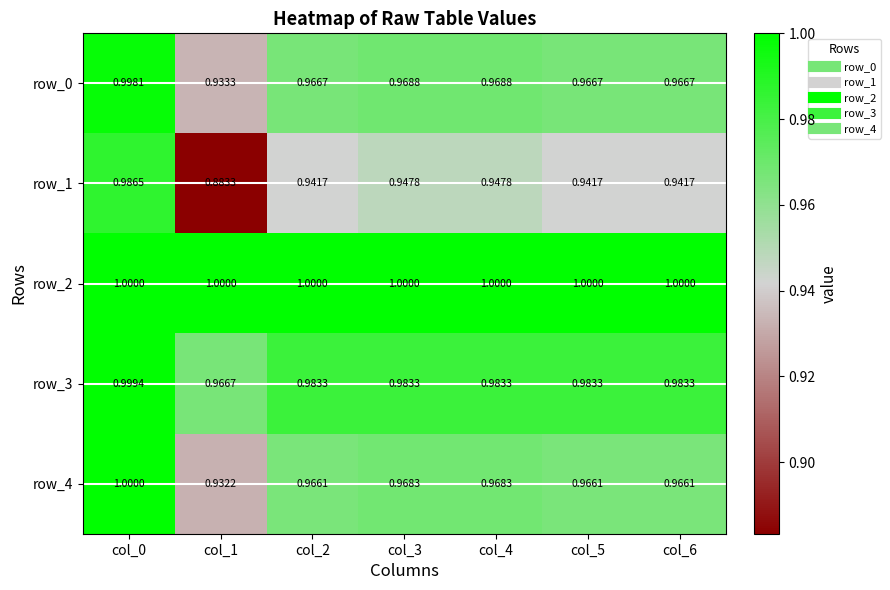

What is the difference between the maximum and minimum values in the row_0 series?

0.1